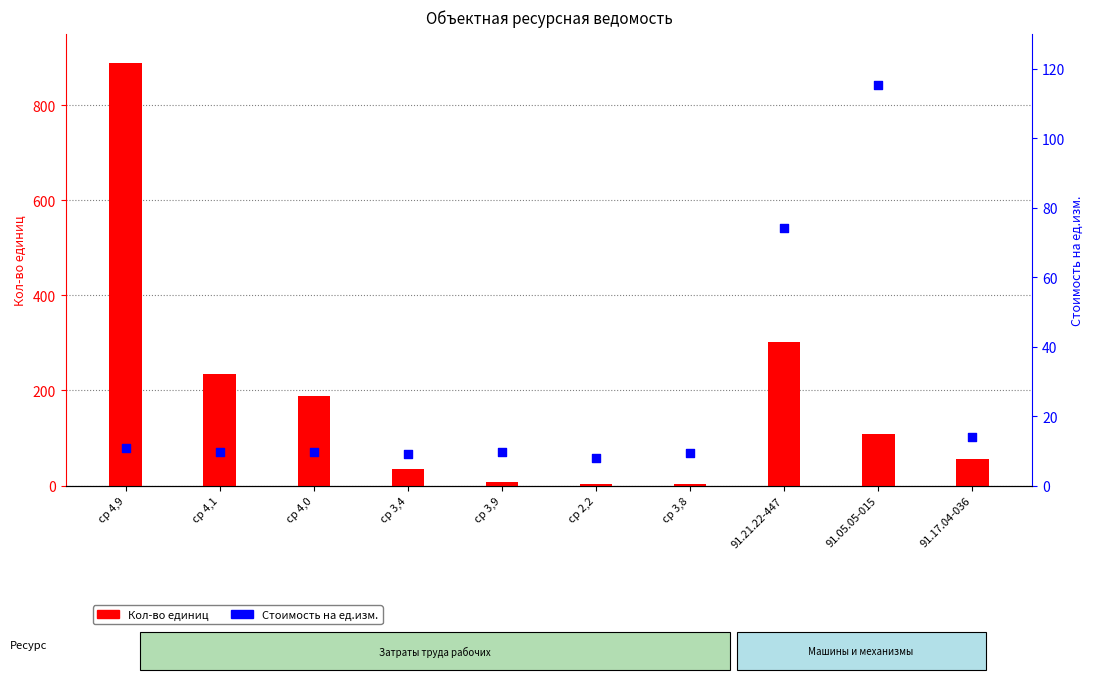

Is the value of Кол-во единиц at ср 4,1 greater than the value of Стоимость на ед.изм. at ср 4,0?

Yes